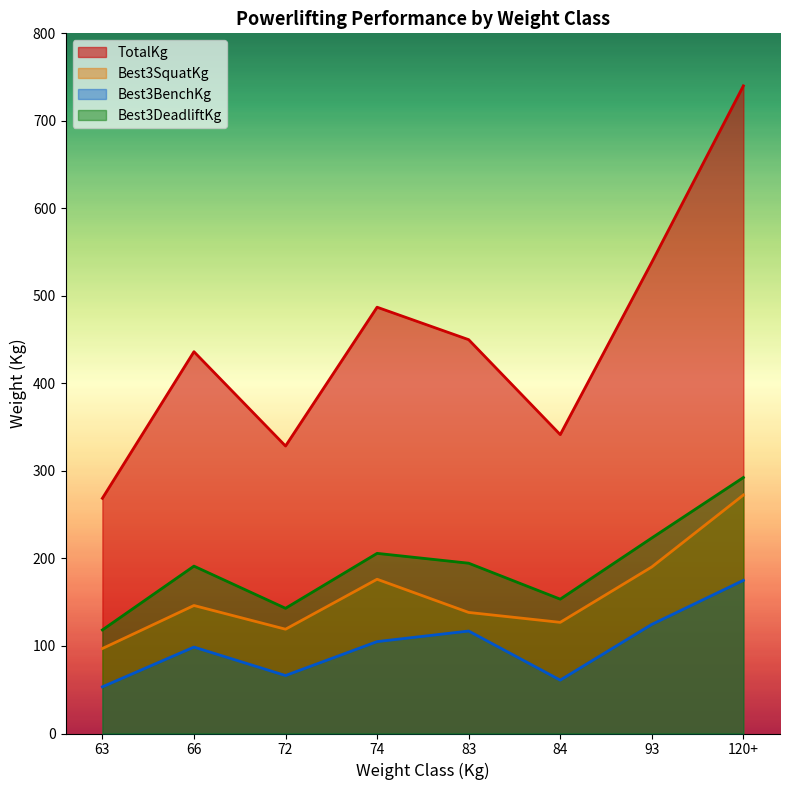

What is the difference between the TotalKg values at 63 and 74?

218.3